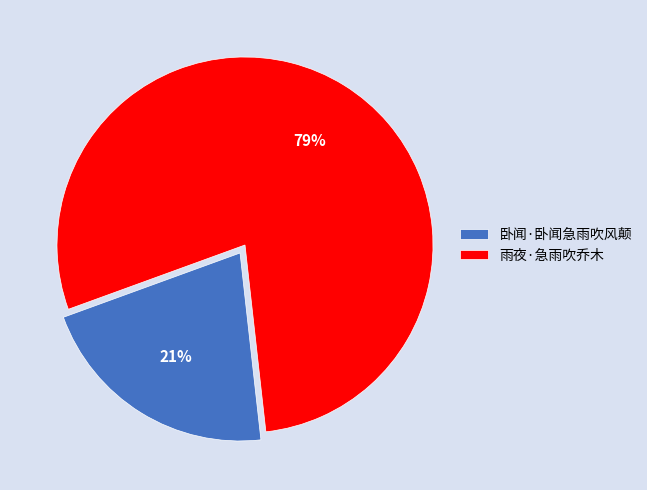

To the nearest percent, what is the average slice percentage?

50%